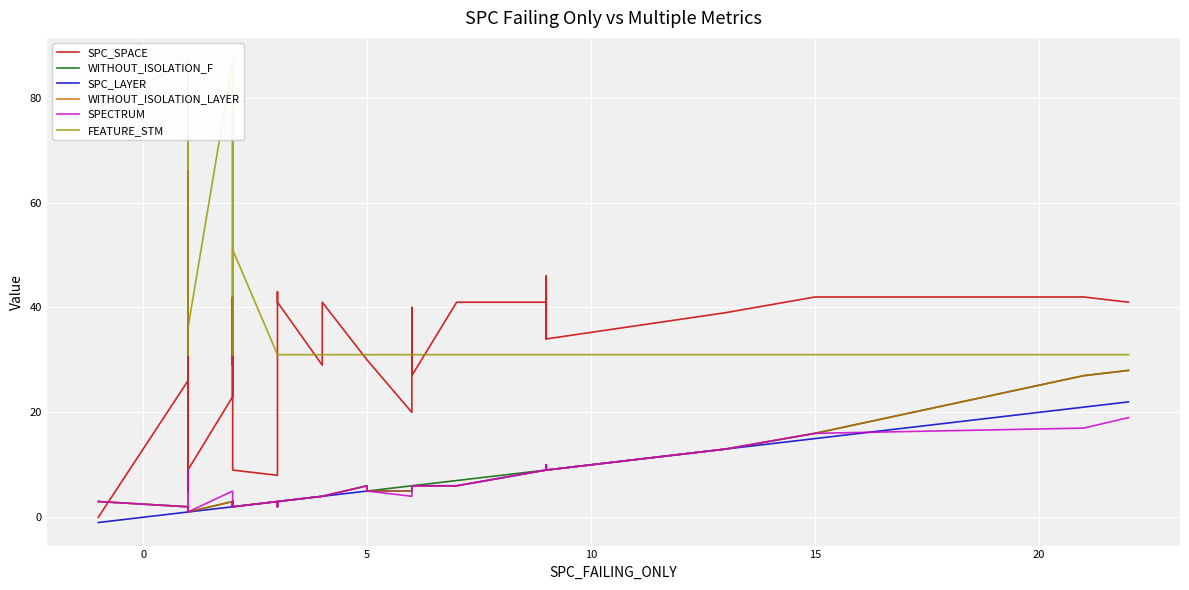

Reading left to right, list all the values displayed in this chart.

SPC_SPACE: 0	26	28	66	7	5	19	5	41	9	23	42	29	42	41	23	42	9	8	43	41	29	41	30	30	20	29	40	27	41	41	43	34	46	34	39	39	42	42	41
WITHOUT_ISOLATION_F: 3	2	1	1	1	2	1	2	1	1	3	2	3	2	2	3	2	2	3	3	3	4	4	6	5	6	6	6	6	7	9	10	9	10	9	13	13	16	27	28
SPC_LAYER: -1	1	1	1	1	1	1	1	1	1	2	2	2	2	2	2	2	2	3	2	3	4	4	5	5	5	6	6	6	6	9	9	9	9	9	13	13	15	21	22
WITHOUT_ISOLATION_LAYER: 3	2	1	1	1	2	1	2	1	1	3	2	3	2	2	3	2	2	3	2	3	4	4	6	5	5	6	6	6	6	9	10	9	10	9	13	13	16	27	28
SPECTRUM: 3	2	1	9	1	2	1	2	1	1	5	2	3	2	2	3	2	2	3	2	3	4	4	6	5	4	5	6	6	6	9	10	9	10	9	13	13	16	17	19
FEATURE_STM: 78	87	31	87	79	79	31	51	31	36	87	31	78	31	31	31	31	51	31	31	31	31	31	31	31	31	31	31	31	31	31	31	31	31	31	31	31	31	31	31